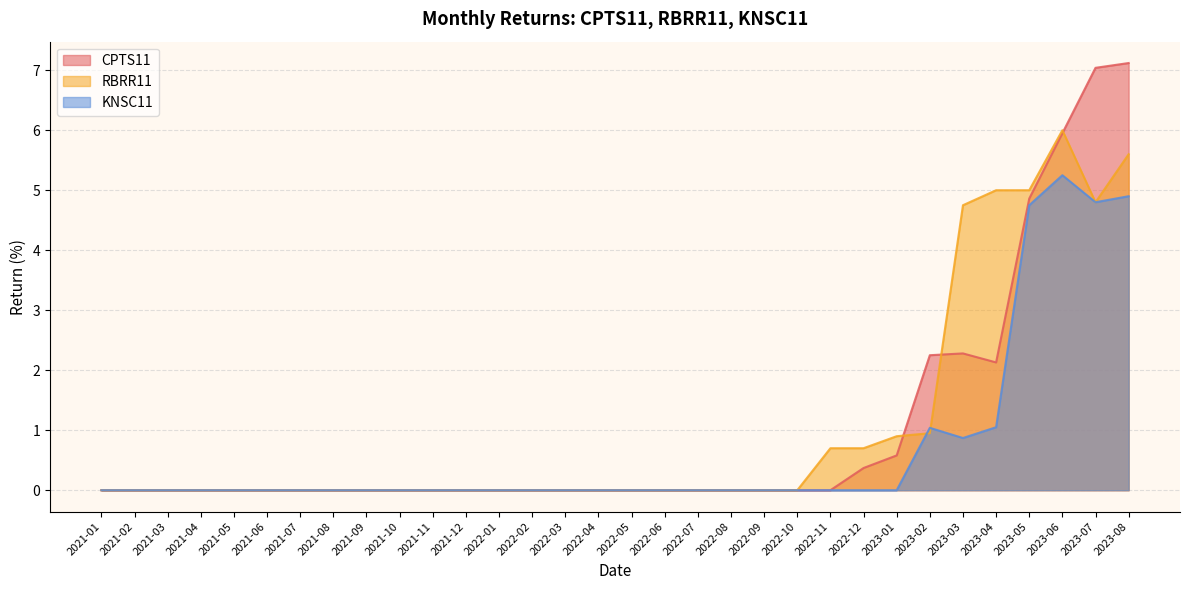

Count the number of data series in this chart.

3